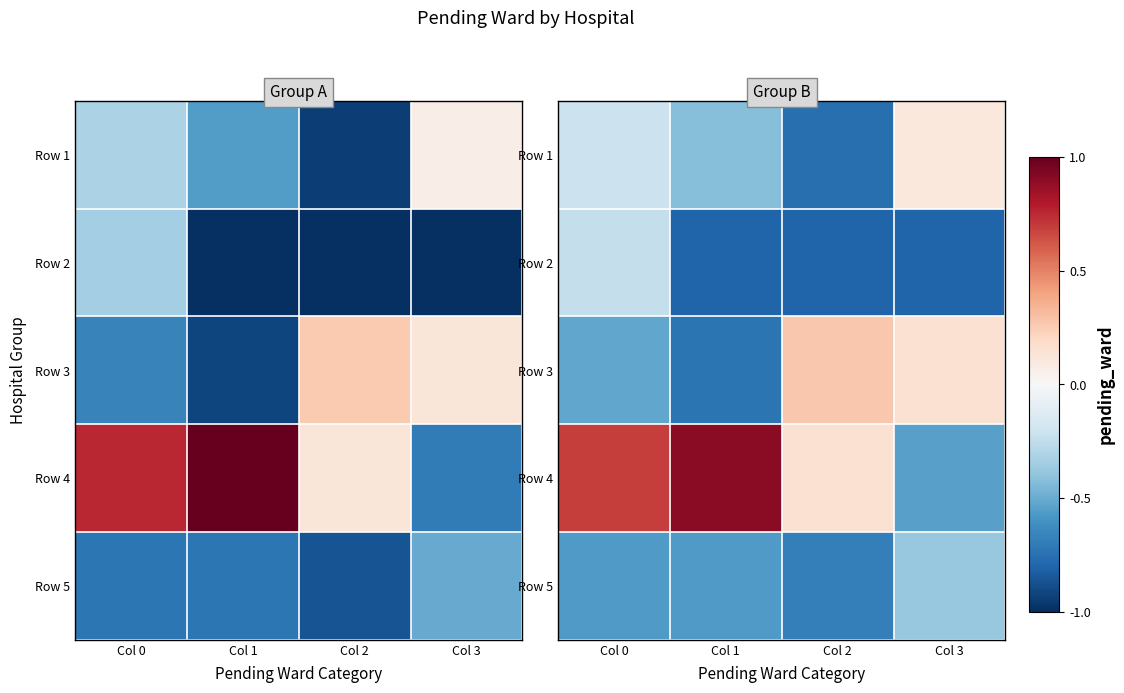

How many categories are shown in the chart?

4